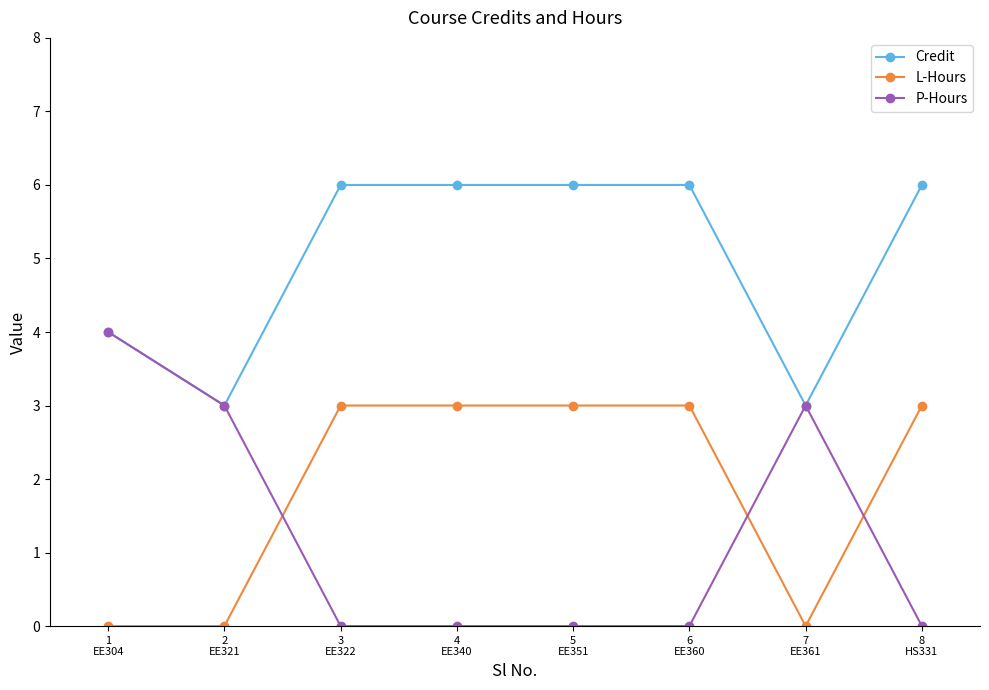

Reading left to right, extract all data points from this chart.

Credit: 4	3	6	6	6	6	3	6
L-Hours: 0	0	3	3	3	3	0	3
P-Hours: 4	3	0	0	0	0	3	0